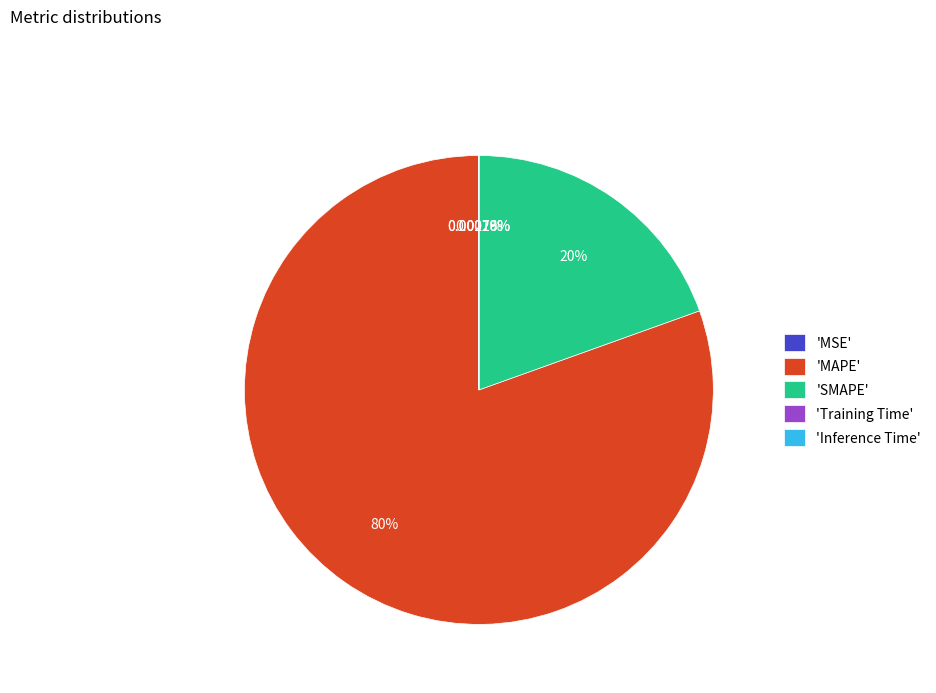

Which slice is the largest?

'MAPE'